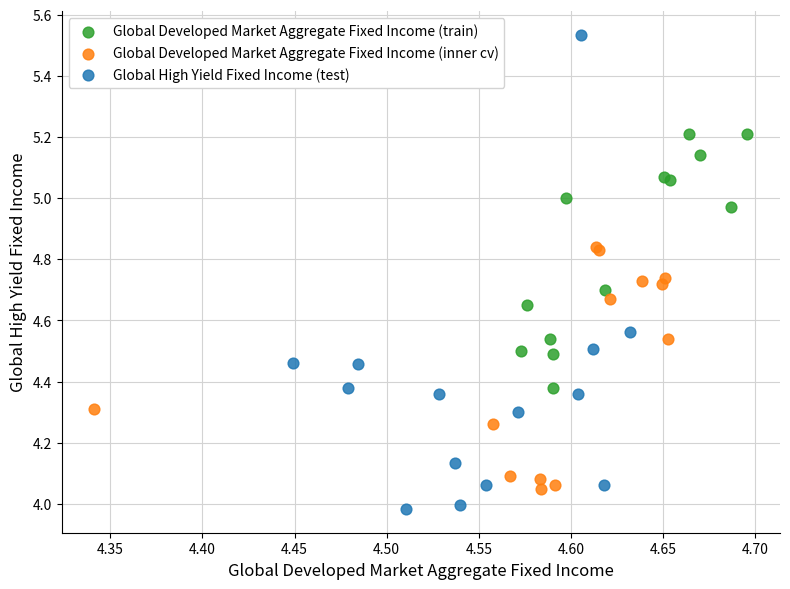

Which series contains the highest Y value?

Global High Yield Fixed Income (test)